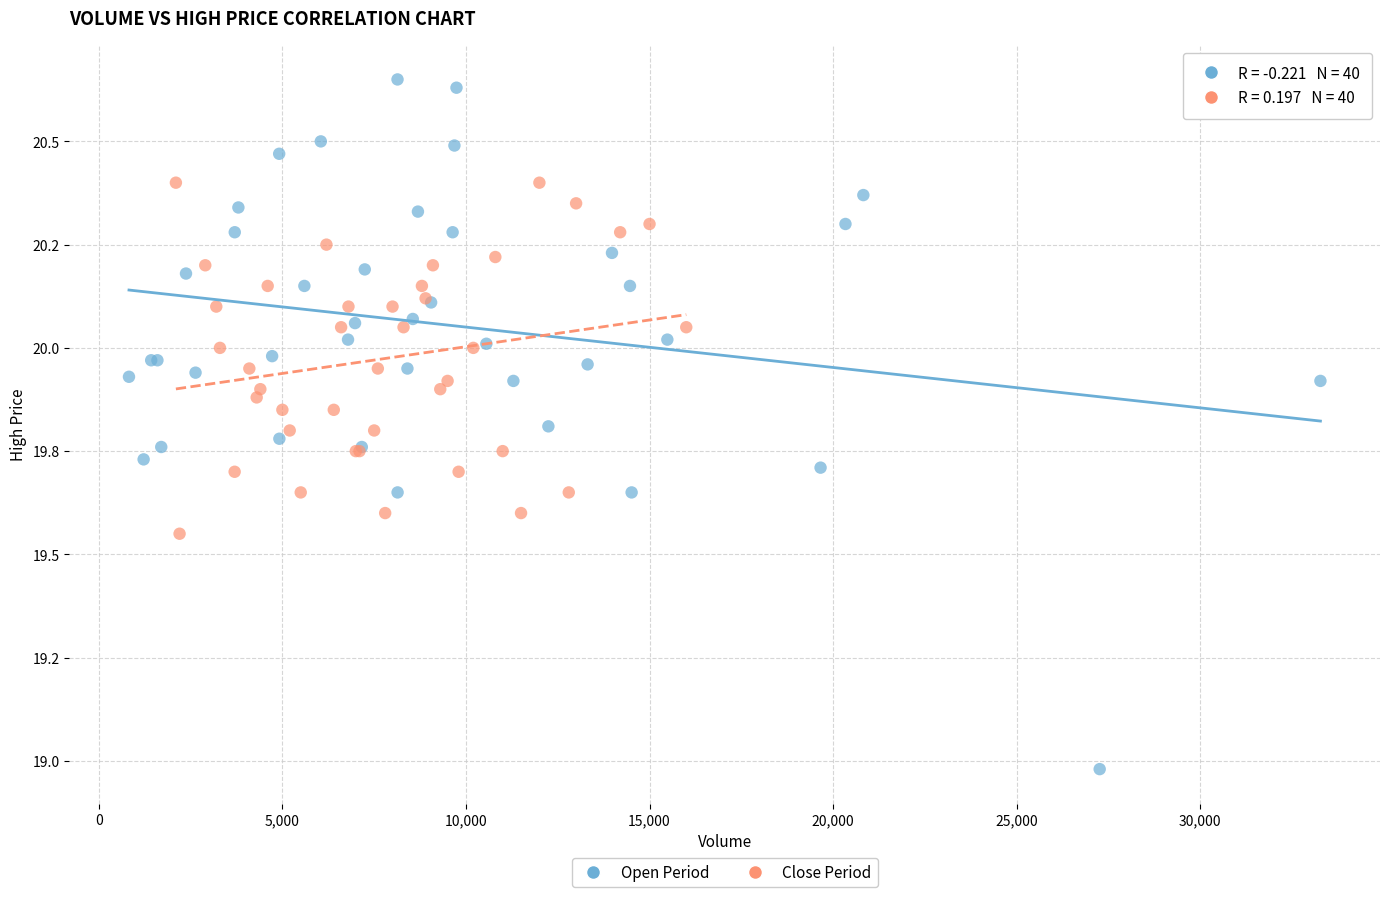

What are all the series names shown in the legend?

Open Period, Close Period